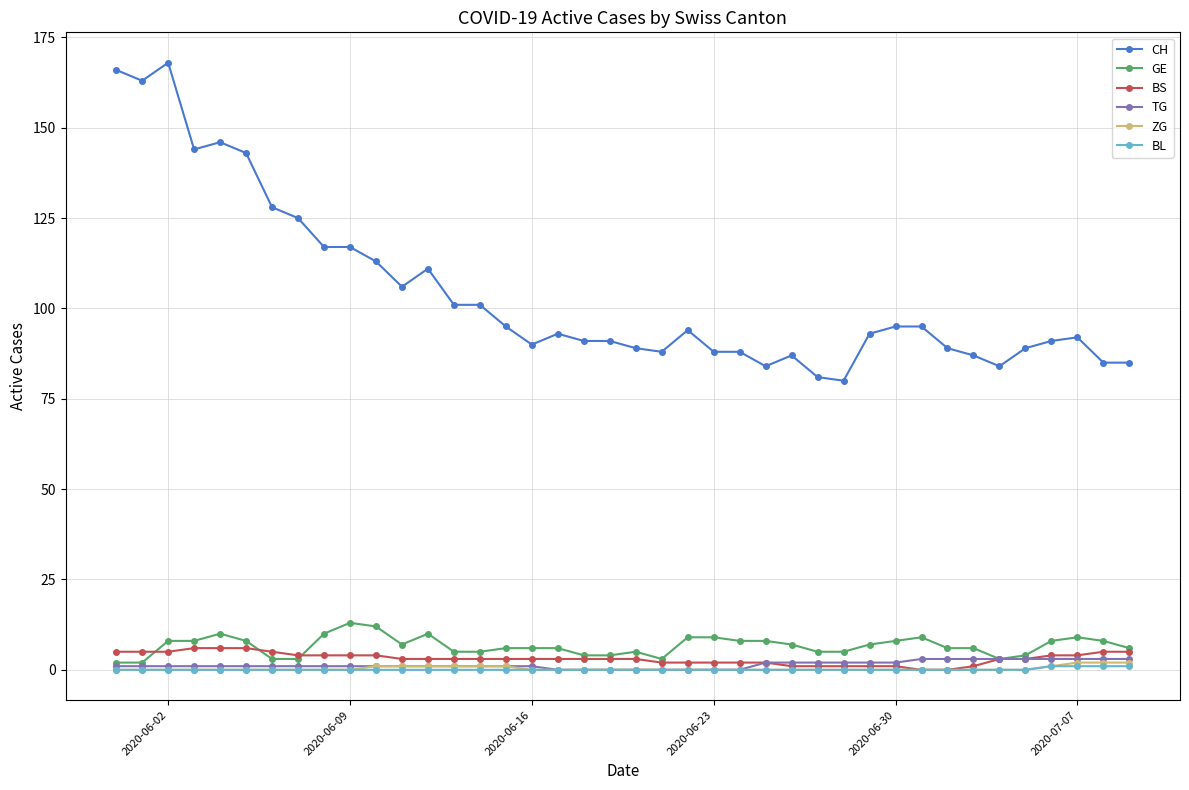

Which series has the largest range (max minus min)?

CH